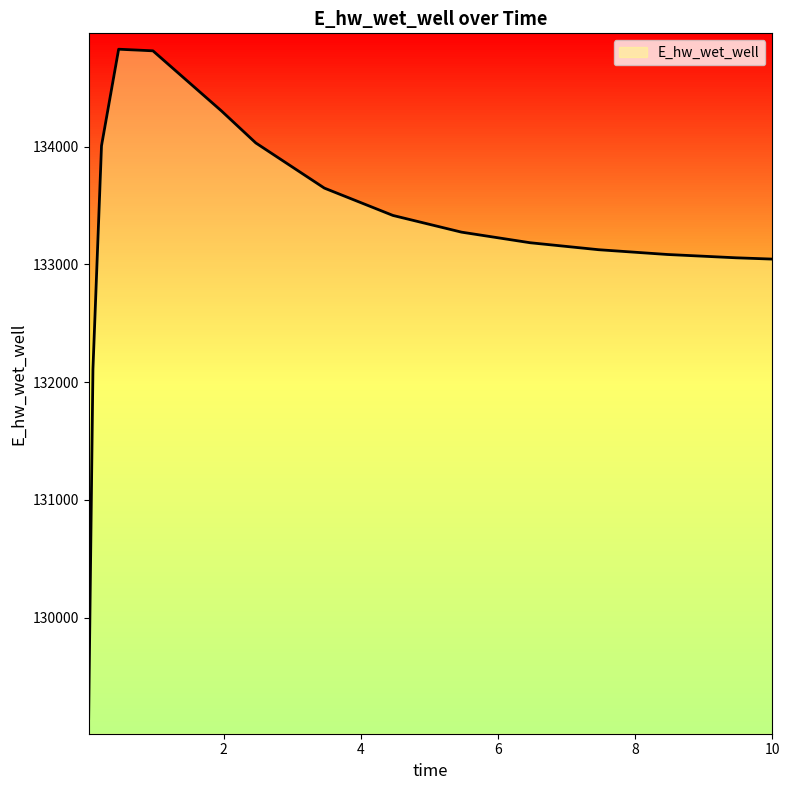

What is the greatest value displayed?

134826.6